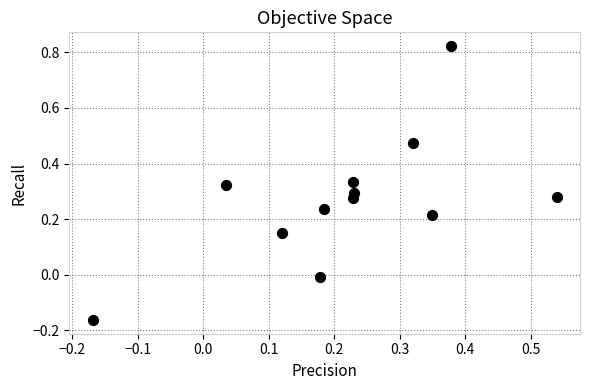

What is the range of X values (max minus min)?

0.7